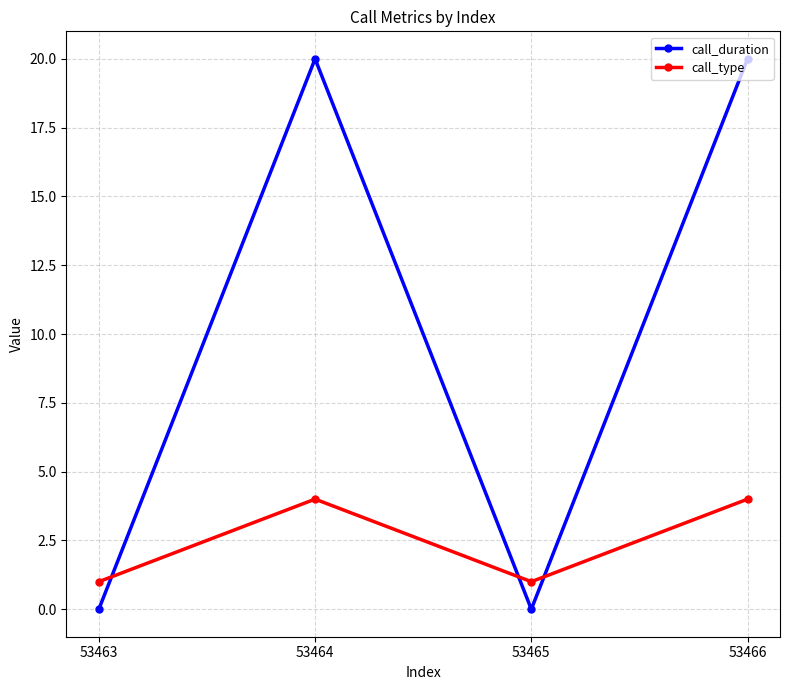

Between 53463 and 53464, which series saw the biggest shift?

call_duration